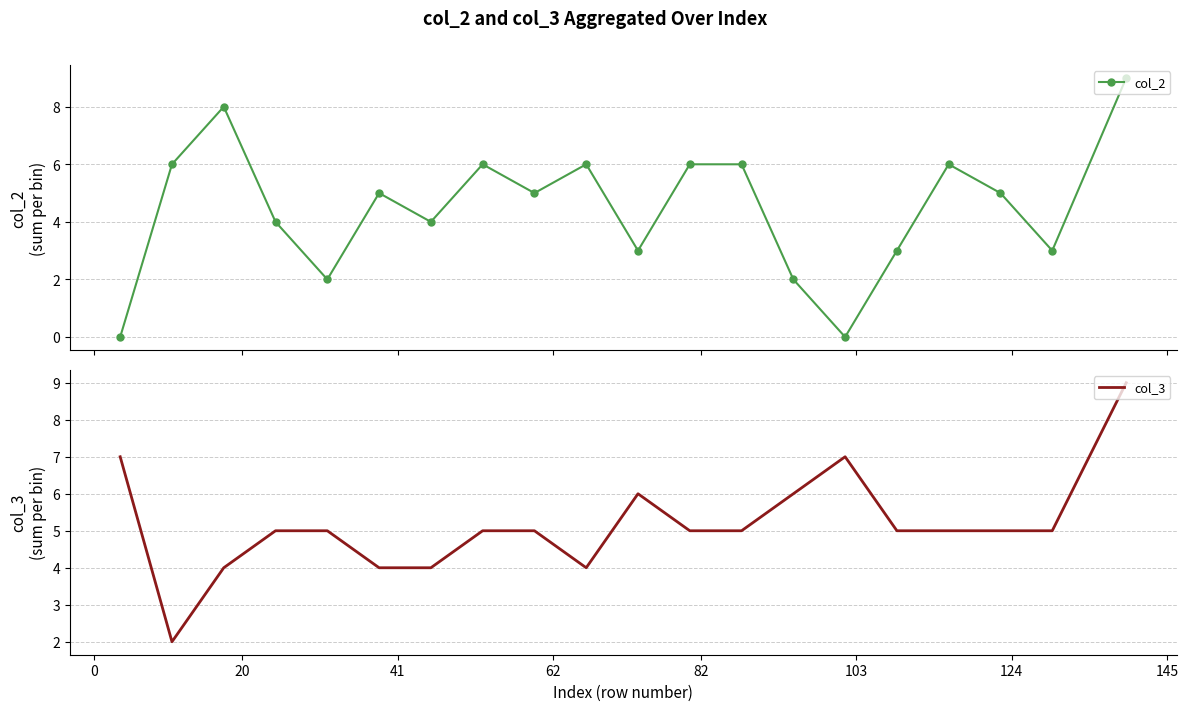

True or false: col_2 has more than 0 interior local peaks.

True